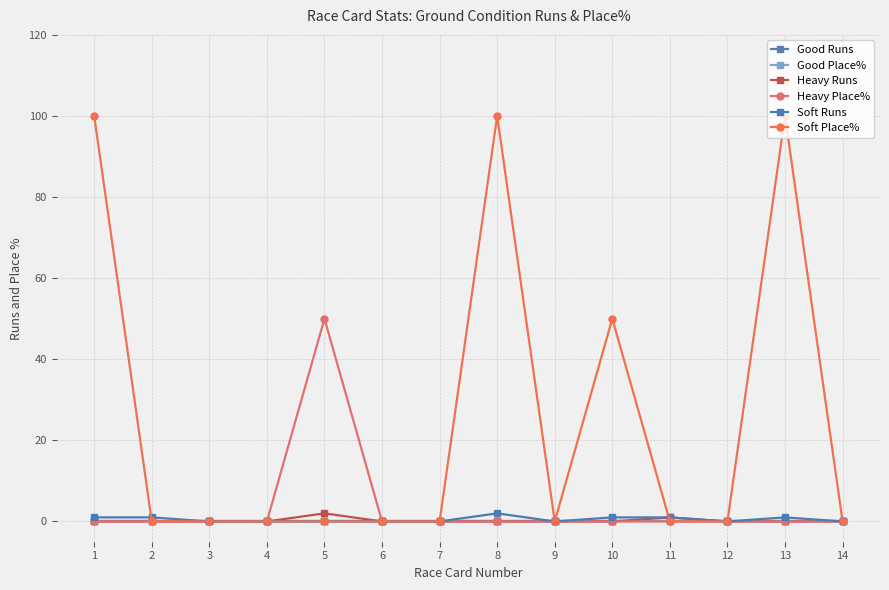

What are all the series names shown in the legend?

Good Runs, Good Place%, Heavy Runs, Heavy Place%, Soft Runs, Soft Place%